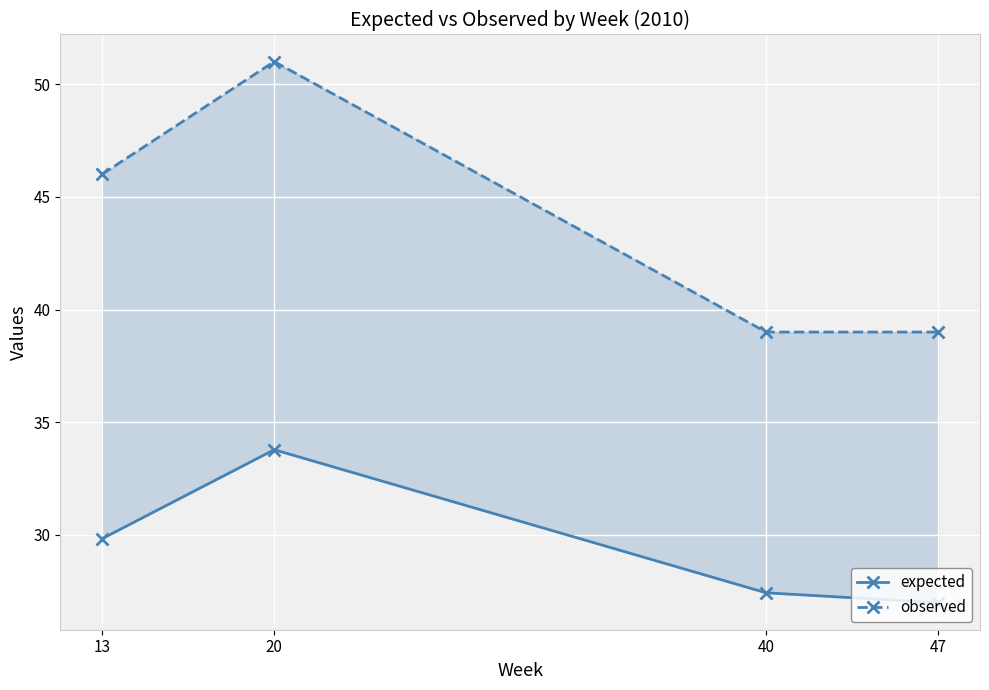

True or false: observed and expected intersect in this chart.

False